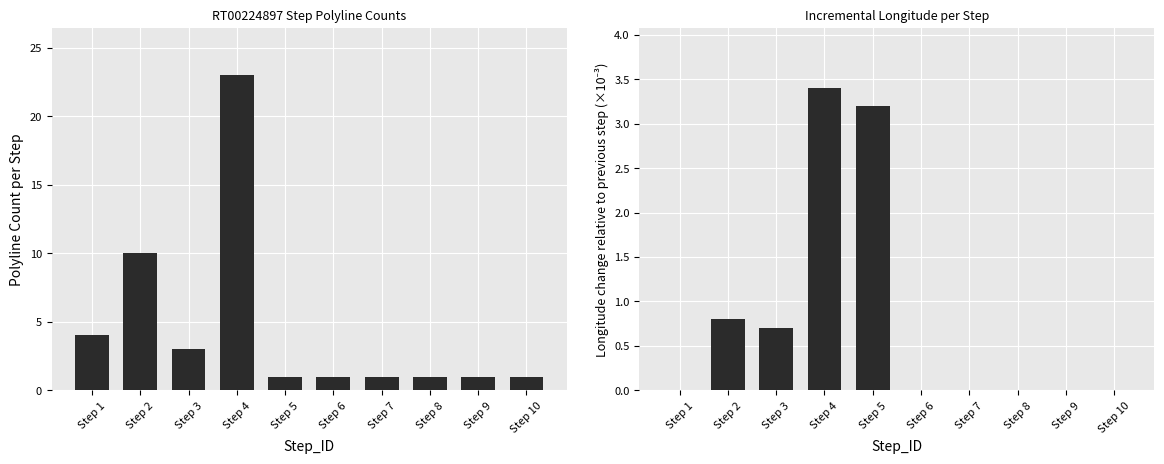

Count the number of categories in the chart.

10